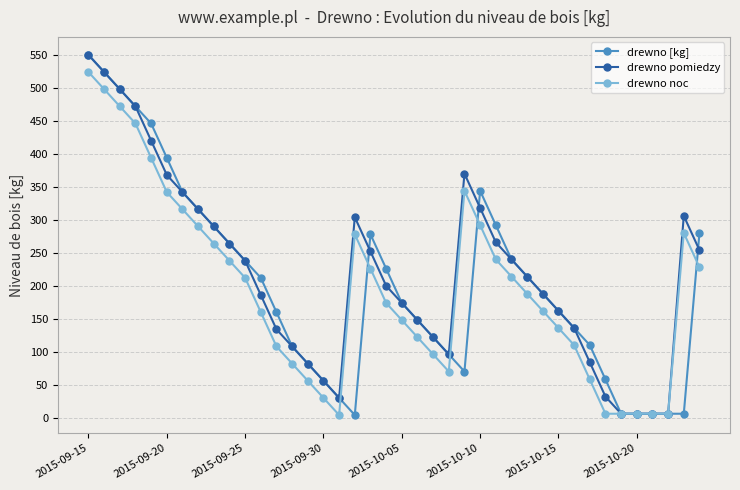

What is the greatest value displayed?

550